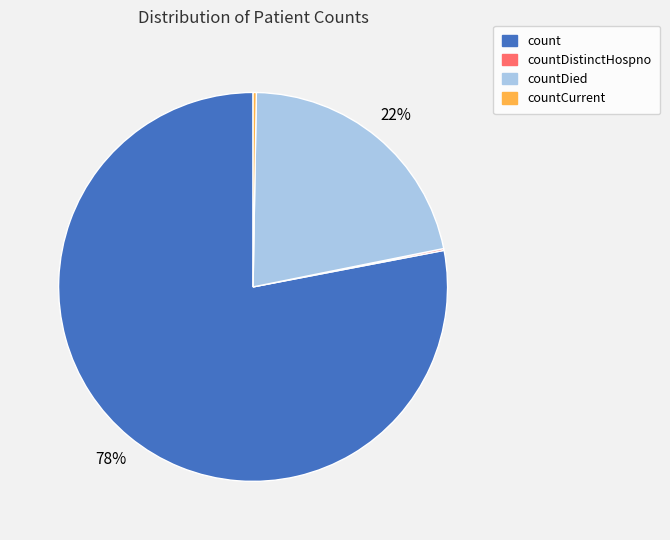

To the nearest percent, what is the difference between the largest and smallest slice percentages?

78%